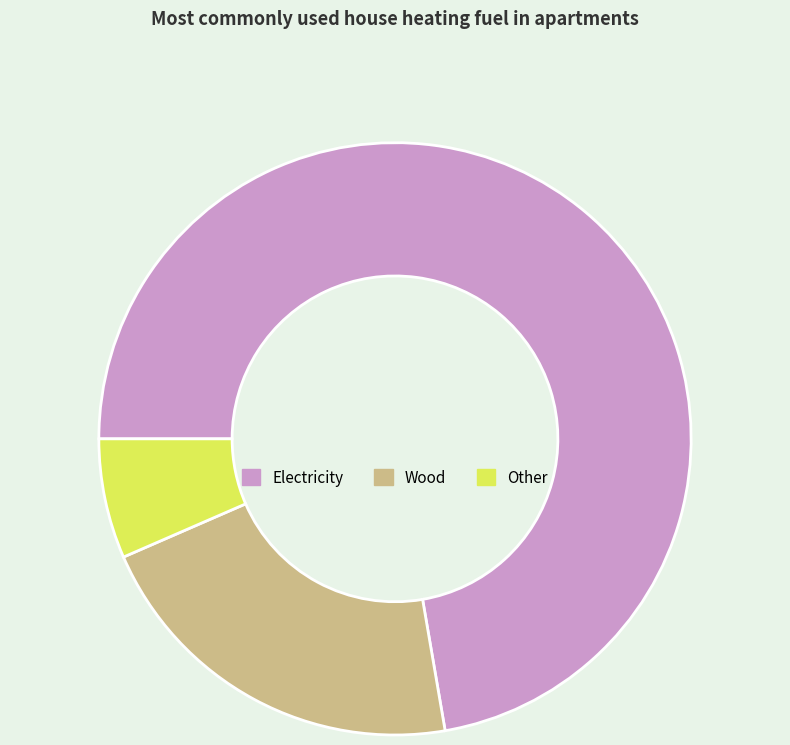

Between Other and Wood, which is larger?

Wood